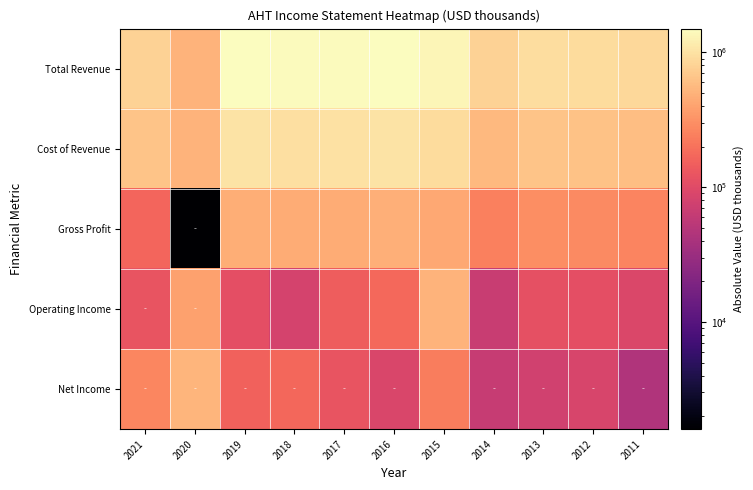

Which series changed the most between 2019 and 2012?

Total Revenue